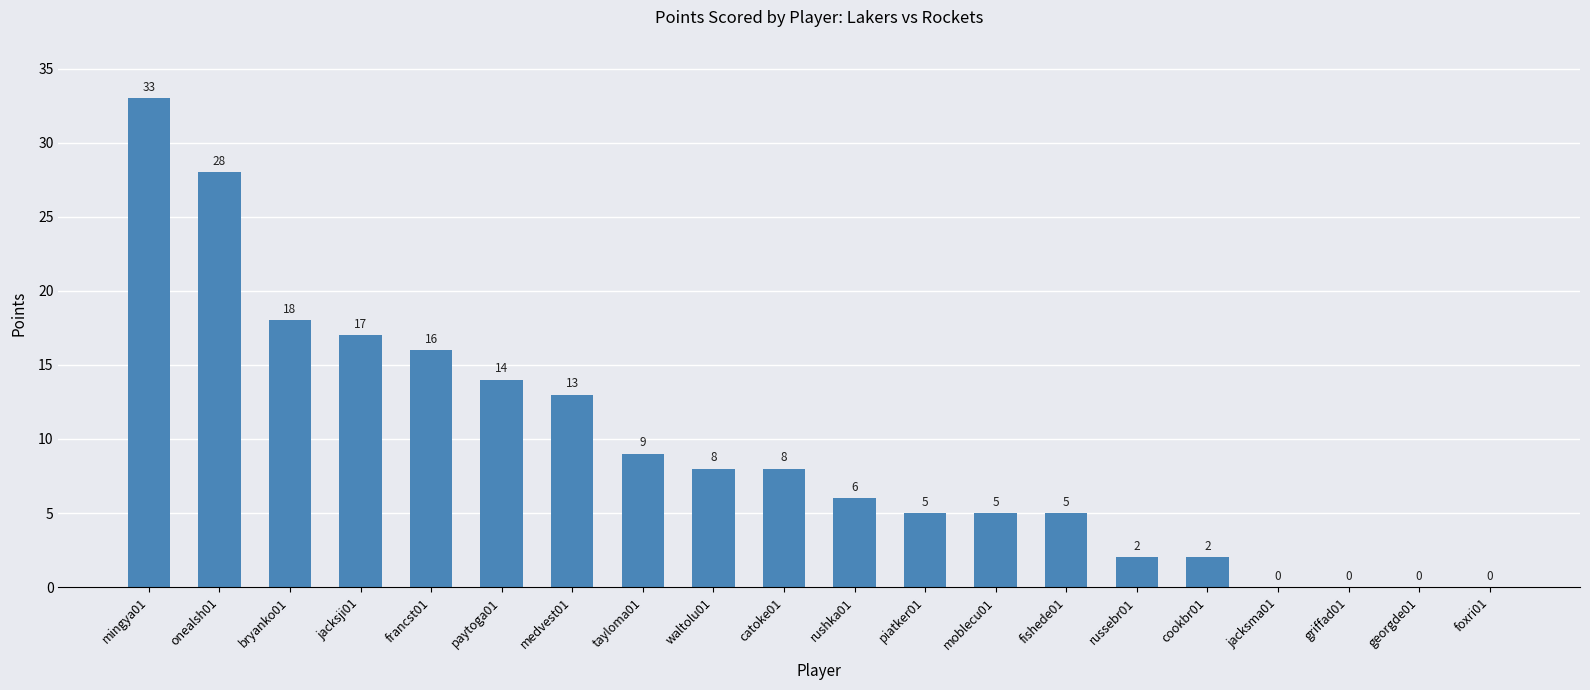

What is the difference between the values at foxri01 and piatker01?

5